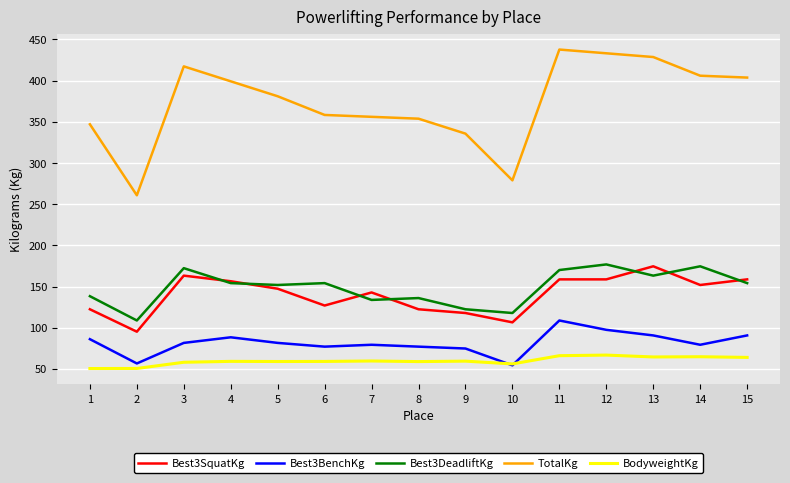

Is the value of Best3BenchKg at 6 greater than the value of Best3SquatKg at 10?

No